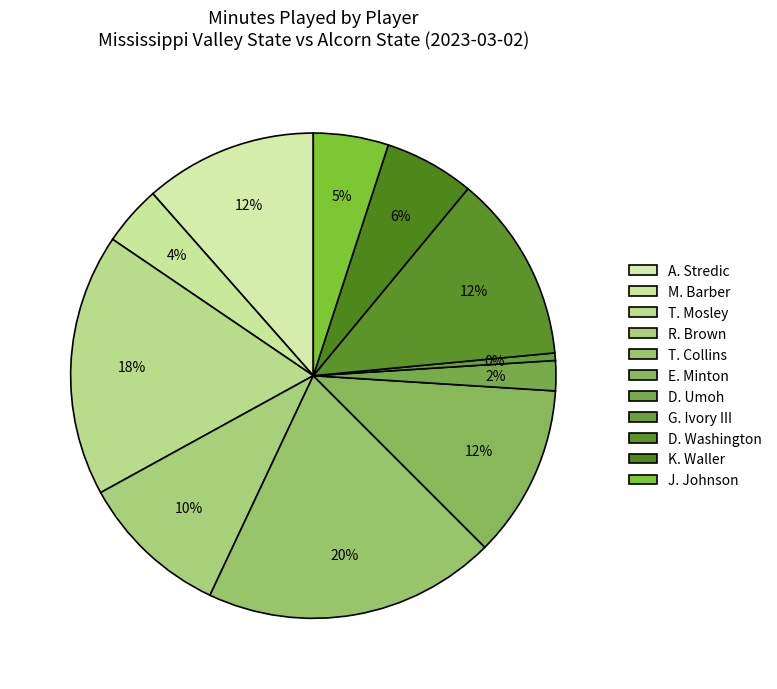

Rank the categories by value from highest to lowest.

T. Collins, T. Mosley, D. Washington, A. Stredic, E. Minton, R. Brown, K. Waller, J. Johnson, M. Barber, D. Umoh, G. Ivory III